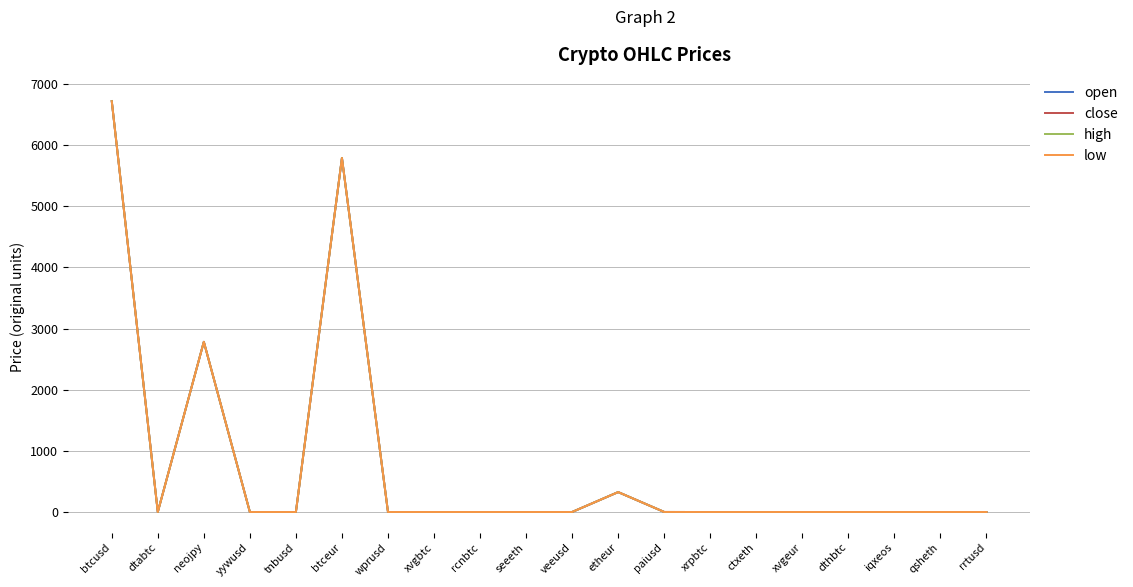

At which category is the sum across all series the highest?

btcusd